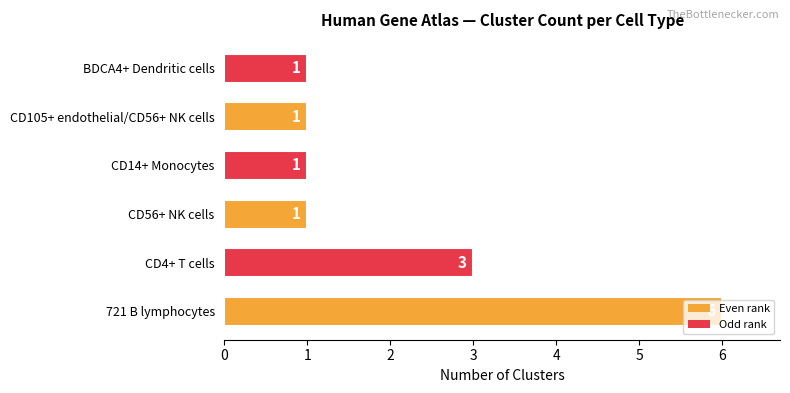

What is the maximum value shown in the chart?

6